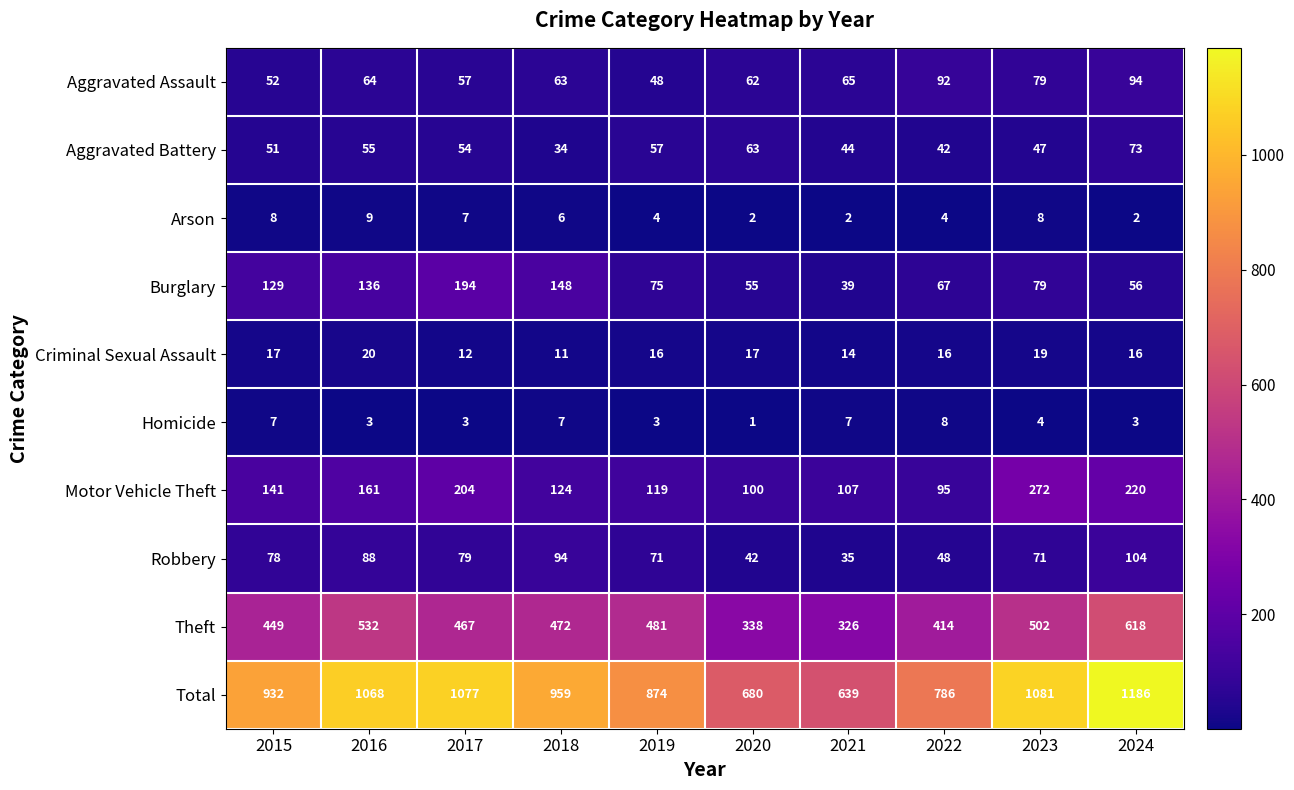

Which series has the largest total across all categories?

Total